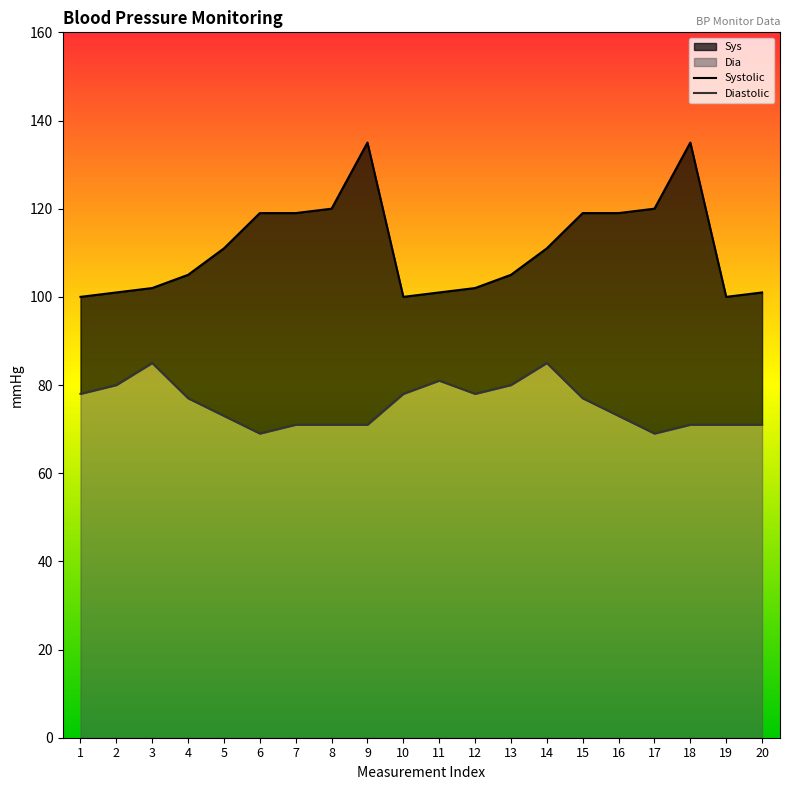

True or false: Diastolic and Systolic intersect in this chart.

False